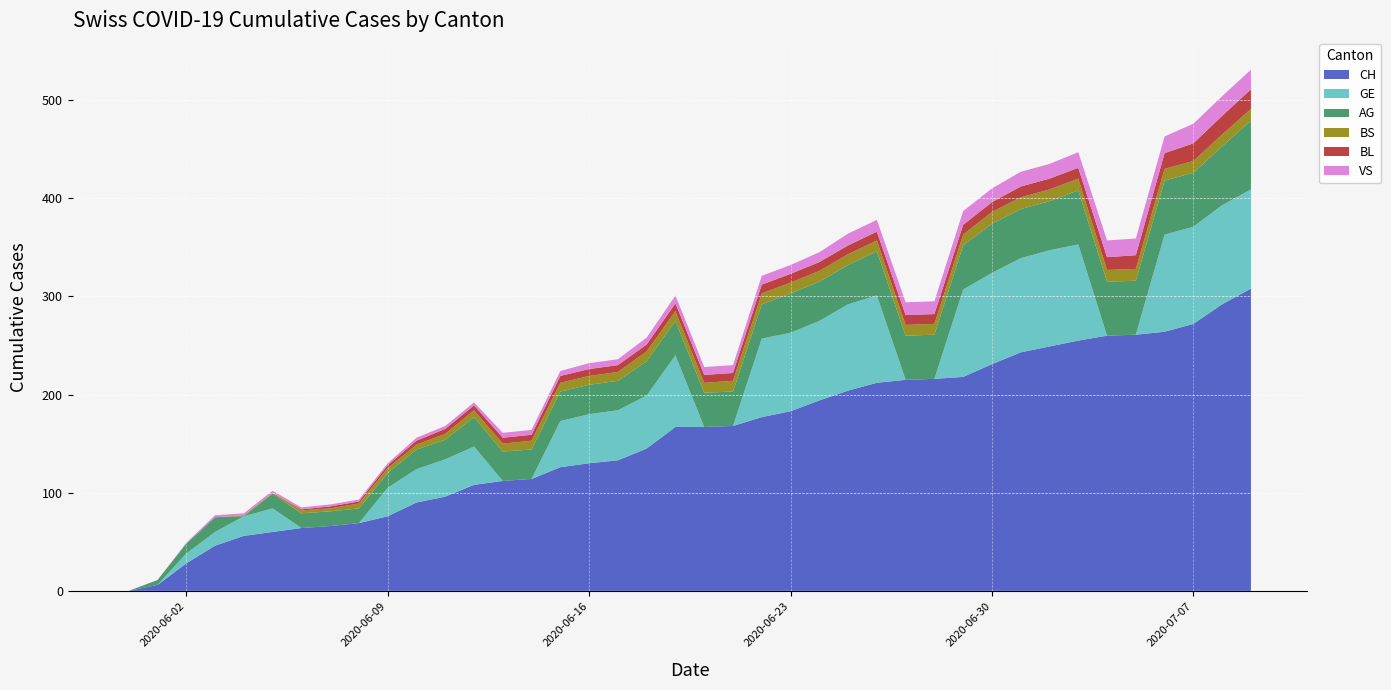

Reading left to right, extract all data points from this chart.

CH: 2020-05-31=0	2020-06-01=6	2020-06-02=28	2020-06-03=46	2020-06-04=56	2020-06-05=60	2020-06-06=64	2020-06-07=66	2020-06-08=69	2020-06-09=76	2020-06-10=90	2020-06-11=96	2020-06-12=108	2020-06-13=112	2020-06-14=114	2020-06-15=126	2020-06-16=130	2020-06-17=133	2020-06-18=145	2020-06-19=167	2020-06-20=167	2020-06-21=168	2020-06-22=177	2020-06-23=183	2020-06-24=194	2020-06-25=204	2020-06-26=212	2020-06-27=215	2020-06-28=216	2020-06-29=218	2020-06-30=231	2020-07-01=243	2020-07-02=249	2020-07-03=255	2020-07-04=260	2020-07-05=261	2020-07-06=264	2020-07-07=272	2020-07-08=292	2020-07-09=308
GE: 2020-05-31=0	2020-06-01=0	2020-06-02=10	2020-06-03=14	2020-06-04=20	2020-06-05=24	2020-06-06=0	2020-06-07=0	2020-06-08=0	2020-06-09=29	2020-06-10=34	2020-06-11=38	2020-06-12=39	2020-06-13=0	2020-06-14=0	2020-06-15=47	2020-06-16=50	2020-06-17=51	2020-06-18=54	2020-06-19=73	2020-06-20=0	2020-06-21=0	2020-06-22=80	2020-06-23=80	2020-06-24=81	2020-06-25=88	2020-06-26=89	2020-06-27=0	2020-06-28=0	2020-06-29=89	2020-06-30=93	2020-07-01=96	2020-07-02=98	2020-07-03=98	2020-07-04=0	2020-07-05=0	2020-07-06=99	2020-07-07=99	2020-07-08=101	2020-07-09=101
AG: 2020-05-31=0	2020-06-01=5	2020-06-02=10	2020-06-03=15	2020-06-04=0	2020-06-05=15	2020-06-06=15	2020-06-07=15	2020-06-08=15	2020-06-09=15	2020-06-10=20	2020-06-11=20	2020-06-12=30	2020-06-13=30	2020-06-14=30	2020-06-15=30	2020-06-16=30	2020-06-17=30	2020-06-18=35	2020-06-19=35	2020-06-20=35	2020-06-21=35	2020-06-22=35	2020-06-23=40	2020-06-24=40	2020-06-25=40	2020-06-26=45	2020-06-27=45	2020-06-28=45	2020-06-29=45	2020-06-30=50	2020-07-01=50	2020-07-02=50	2020-07-03=55	2020-07-04=55	2020-07-05=55	2020-07-06=55	2020-07-07=55	2020-07-08=60	2020-07-09=70
BS: 2020-05-31=0	2020-06-01=0	2020-06-02=0	2020-06-03=0	2020-06-04=1	2020-06-05=1	2020-06-06=3	2020-06-07=3	2020-06-08=5	2020-06-09=5	2020-06-10=5	2020-06-11=6	2020-06-12=7	2020-06-13=8	2020-06-14=9	2020-06-15=9	2020-06-16=9	2020-06-17=9	2020-06-18=10	2020-06-19=10	2020-06-20=10	2020-06-21=11	2020-06-22=11	2020-06-23=11	2020-06-24=11	2020-06-25=11	2020-06-26=11	2020-06-27=11	2020-06-28=11	2020-06-29=11	2020-06-30=12	2020-07-01=12	2020-07-02=12	2020-07-03=12	2020-07-04=12	2020-07-05=12	2020-07-06=12	2020-07-07=12	2020-07-08=12	2020-07-09=12
BL: 2020-05-31=0	2020-06-01=0	2020-06-02=0	2020-06-03=0	2020-06-04=0	2020-06-05=0	2020-06-06=1	2020-06-07=2	2020-06-08=2	2020-06-09=3	2020-06-10=4	2020-06-11=5	2020-06-12=5	2020-06-13=6	2020-06-14=6	2020-06-15=7	2020-06-16=7	2020-06-17=7	2020-06-18=7	2020-06-19=8	2020-06-20=8	2020-06-21=8	2020-06-22=9	2020-06-23=9	2020-06-24=9	2020-06-25=9	2020-06-26=9	2020-06-27=10	2020-06-28=10	2020-06-29=10	2020-06-30=10	2020-07-01=11	2020-07-02=11	2020-07-03=11	2020-07-04=13	2020-07-05=14	2020-07-06=16	2020-07-07=18	2020-07-08=19	2020-07-09=20
VS: 2020-05-31=0	2020-06-01=0	2020-06-02=1	2020-06-03=2	2020-06-04=2	2020-06-05=2	2020-06-06=2	2020-06-07=2	2020-06-08=2	2020-06-09=2	2020-06-10=3	2020-06-11=3	2020-06-12=3	2020-06-13=5	2020-06-14=5	2020-06-15=5	2020-06-16=6	2020-06-17=6	2020-06-18=7	2020-06-19=8	2020-06-20=8	2020-06-21=8	2020-06-22=9	2020-06-23=9	2020-06-24=10	2020-06-25=12	2020-06-26=12	2020-06-27=13	2020-06-28=13	2020-06-29=14	2020-06-30=14	2020-07-01=15	2020-07-02=15	2020-07-03=16	2020-07-04=17	2020-07-05=17	2020-07-06=17	2020-07-07=20	2020-07-08=20	2020-07-09=20